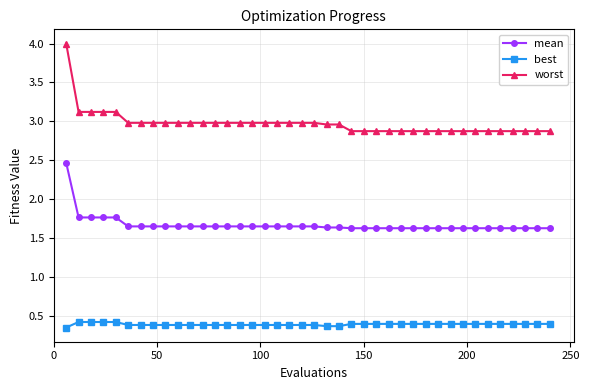

True or false: mean and best intersect in this chart.

False